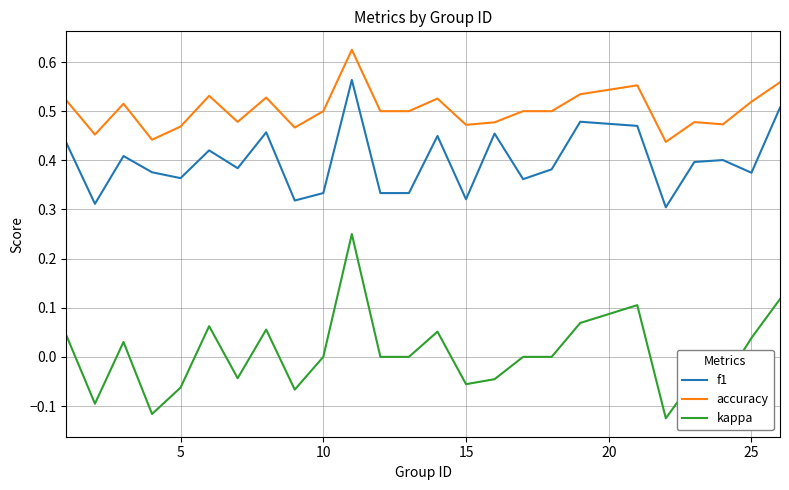

True or false: kappa and accuracy cross at least once.

False